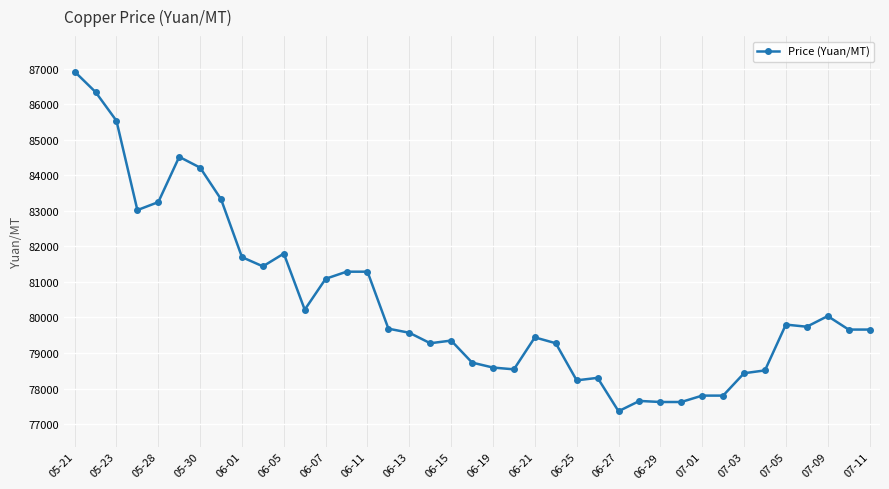

What is the value of the 26th point from the left?

78300